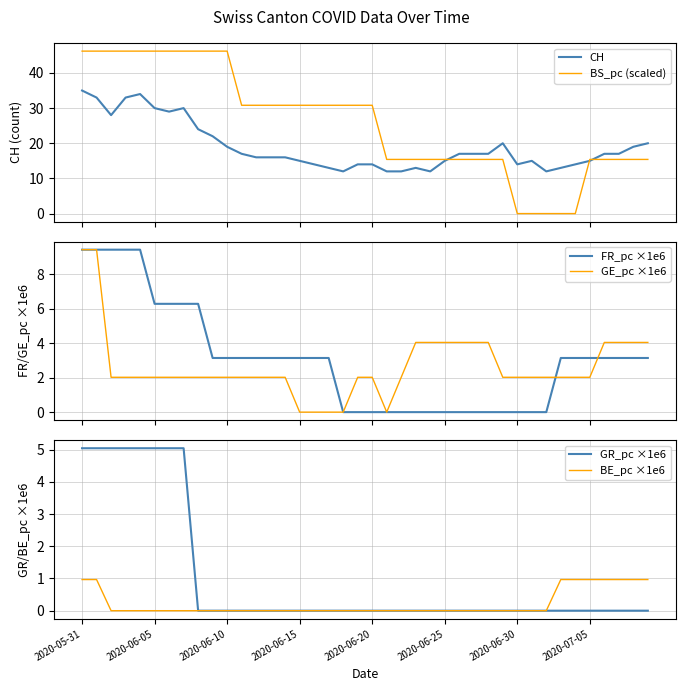

What is the highest value of the GR_pc ×1e6 series?

5.0